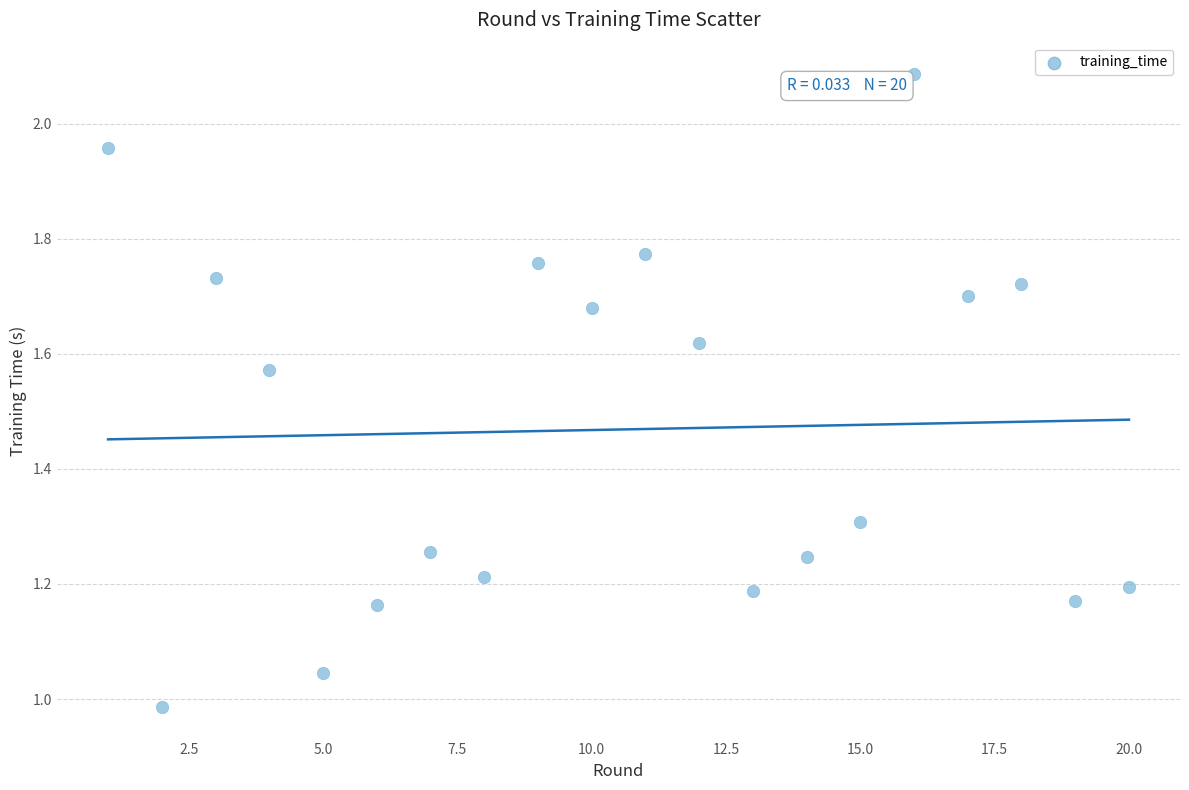

What is the range of X values (max minus min)?

19.0